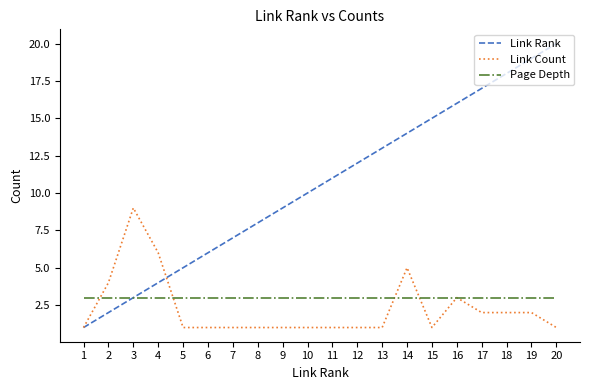

The Page Depth series shows 3 at 10. True or false?

True